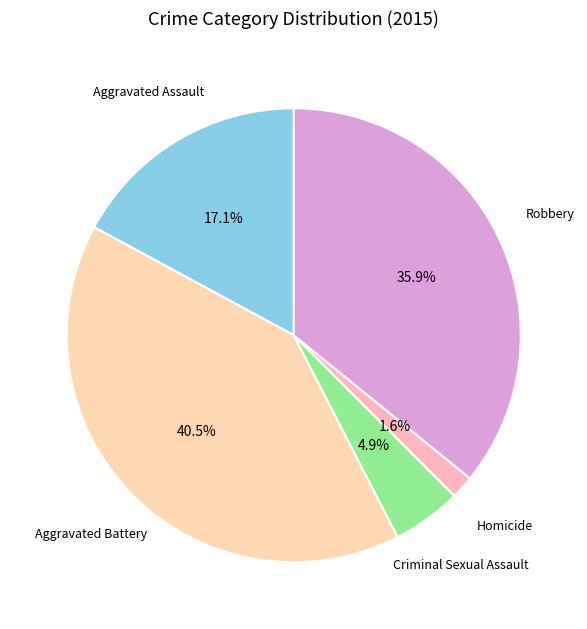

Does Criminal Sexual Assault represent more than half of the total?

No